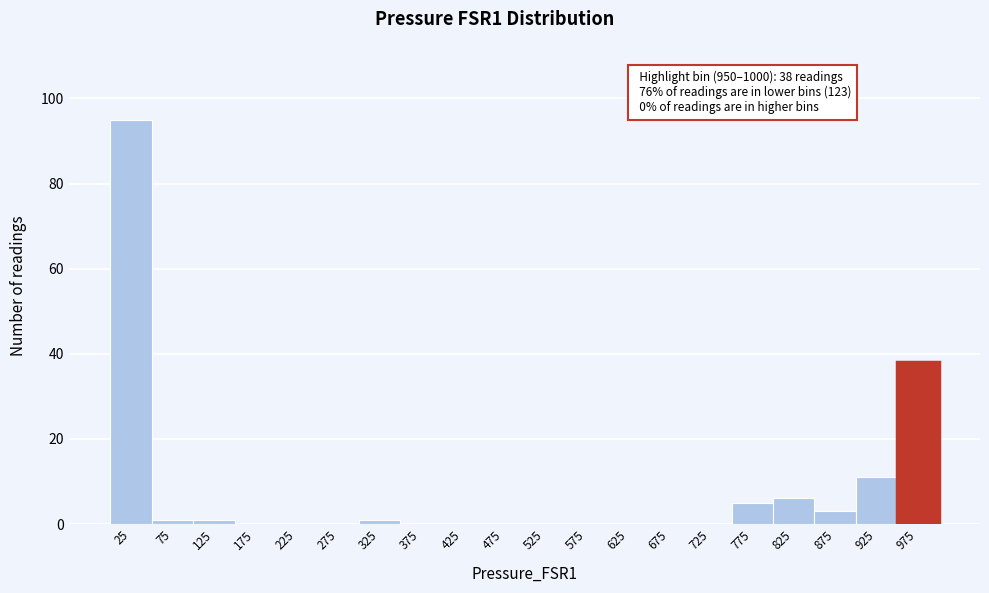

Which range on the x-axis has the tallest bar?

0 to 50